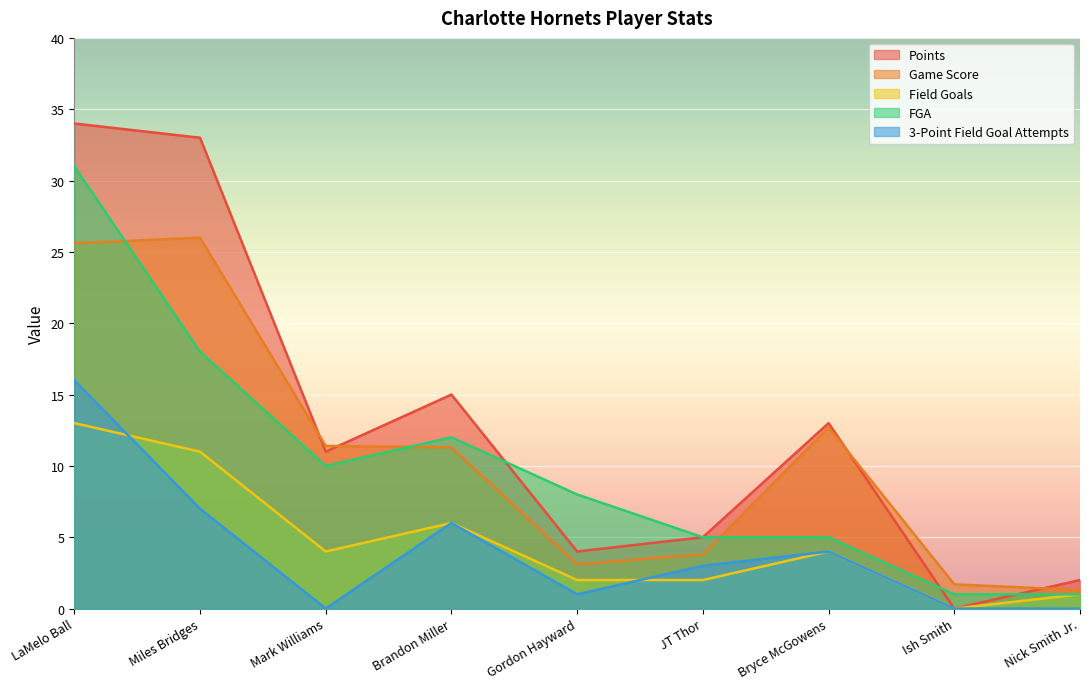

How many lines are shown in the chart?

5